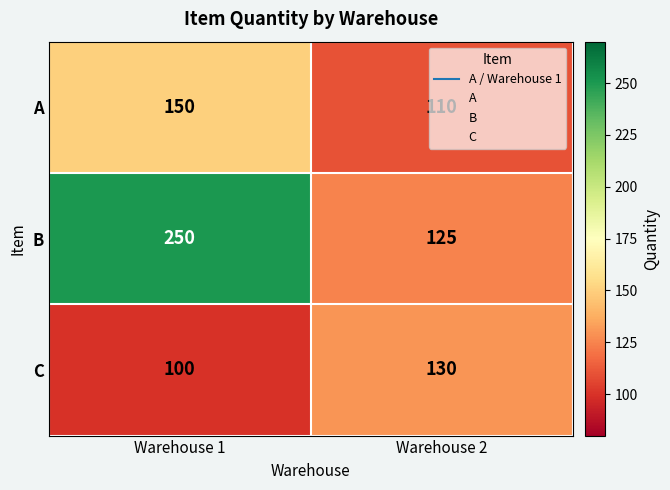

What value does the A series have at Warehouse 2?

110